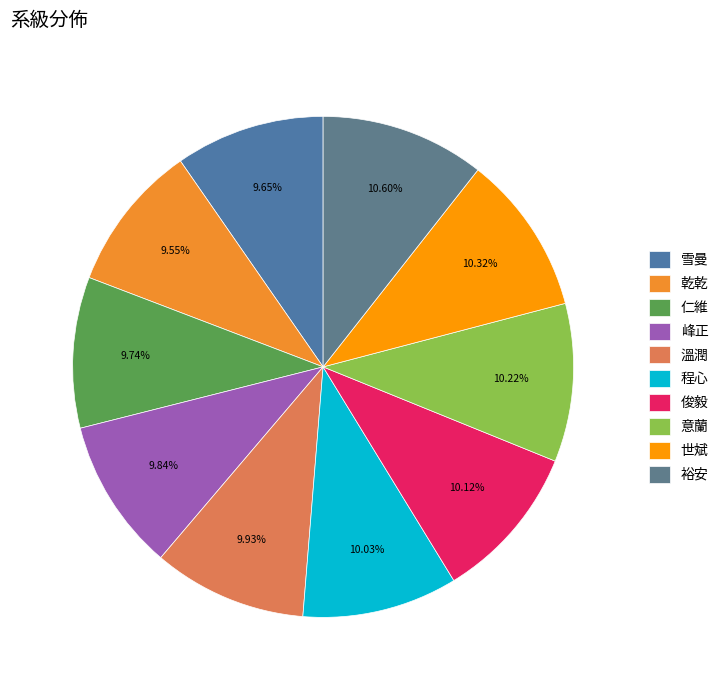

What portion of the pie excludes 俊毅?

89.9%